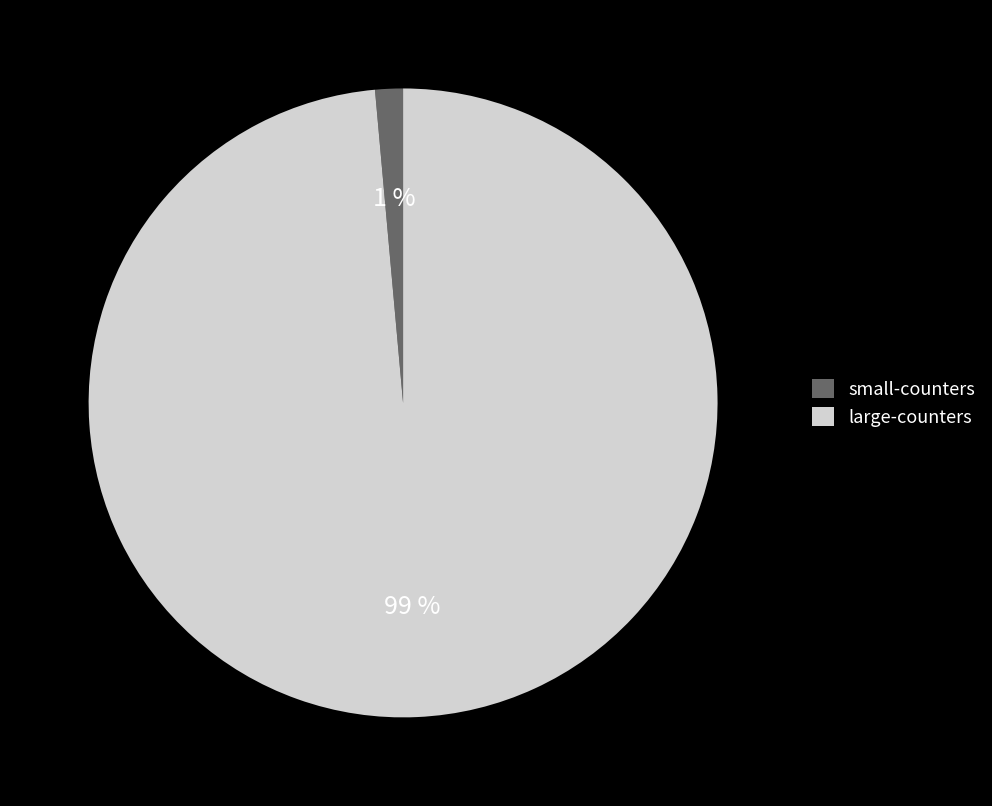

Is the sum of small-counters and large-counters greater than half?

Yes